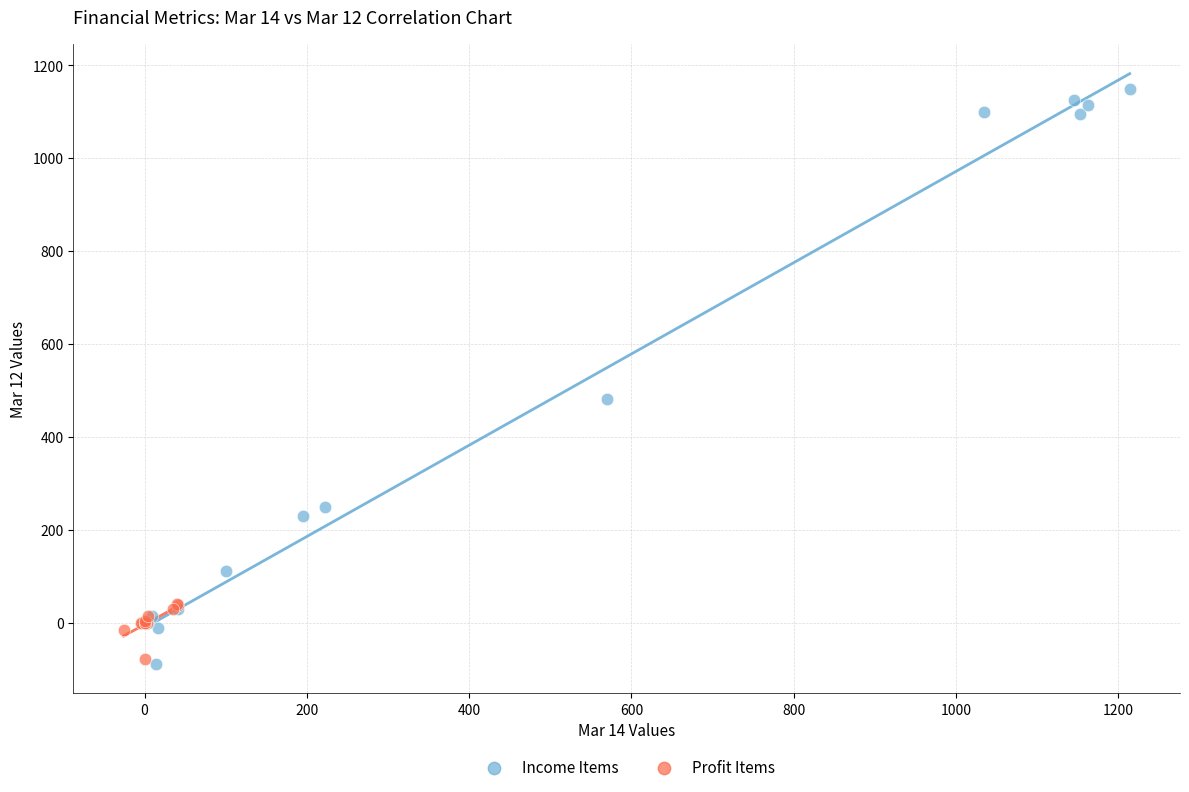

Which series has the largest Y range (max minus min)?

Income Items